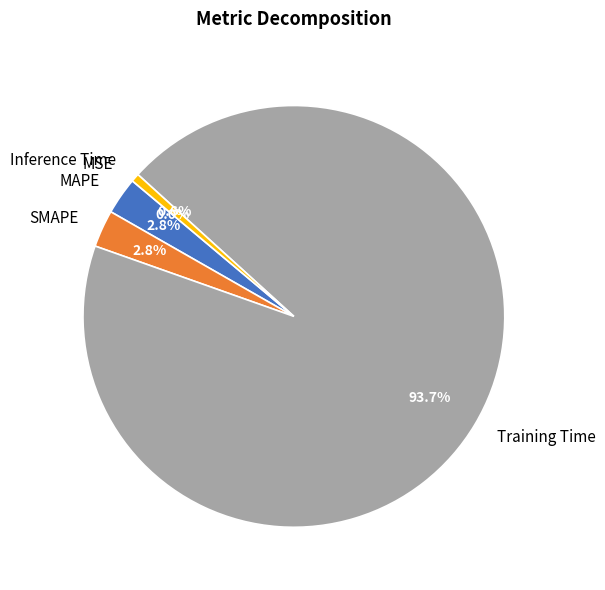

Does any single category account for the majority?

Yes